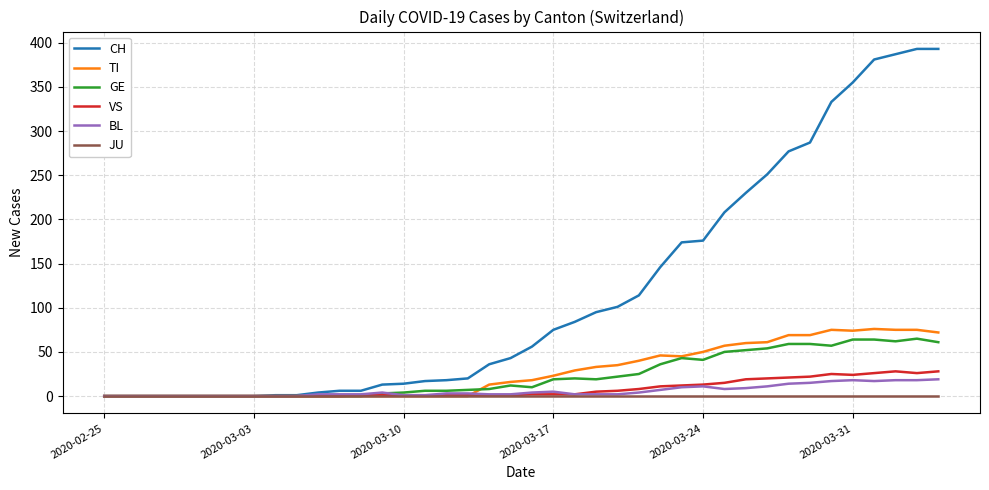

True or false: GE has more than 2 points higher than both neighbors.

True